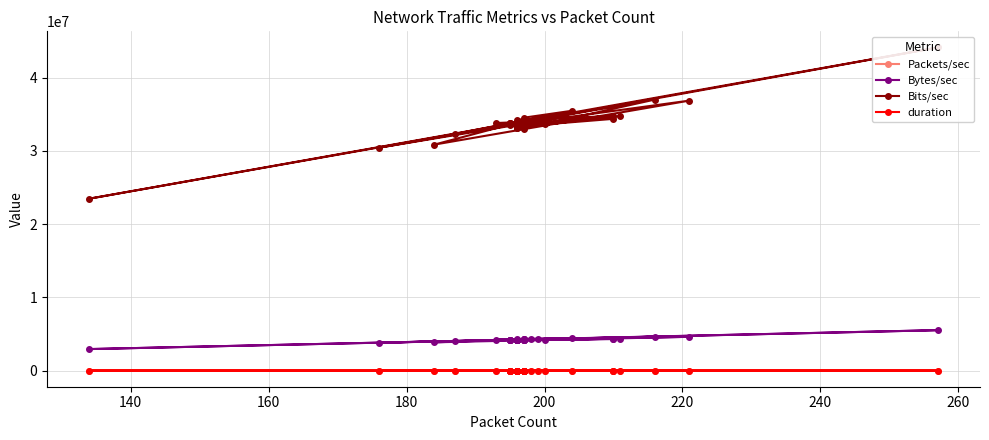

True or false: Packets/sec and Bytes/sec cross at least once.

False